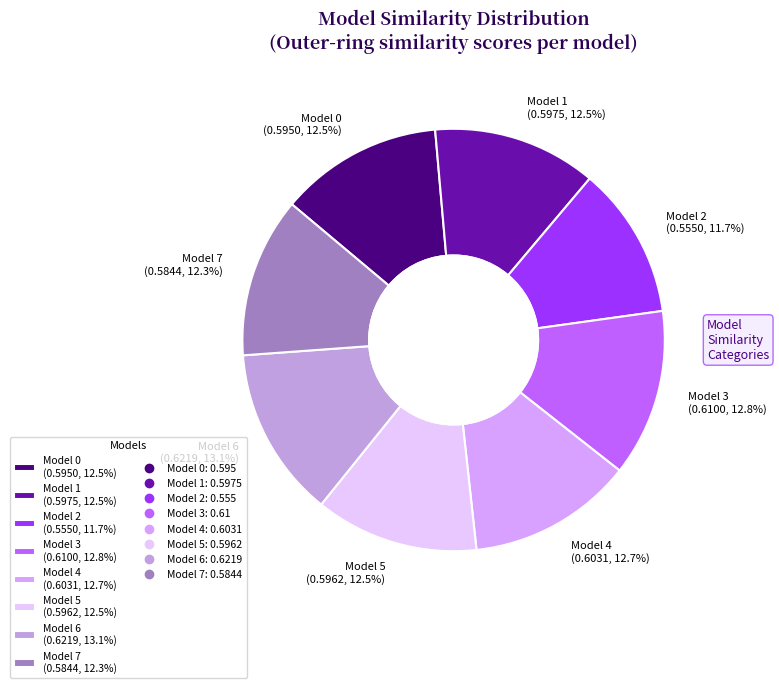

True or false: Model 5 accounts for 25% of the total.

False